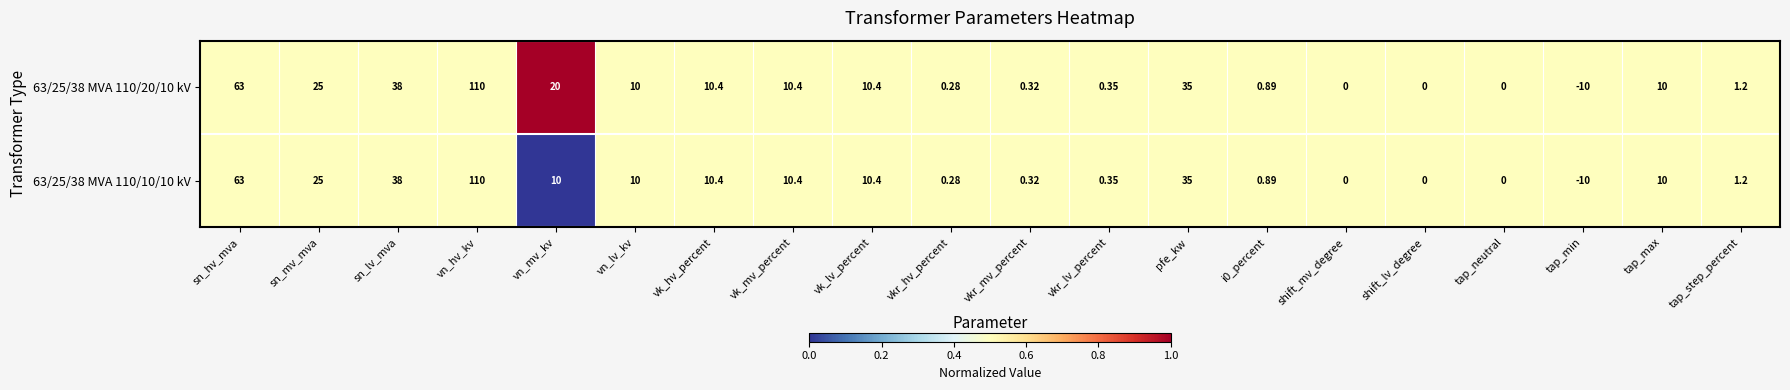

Where does the 63/25/38 MVA 110/20/10 kV series first go above 10?

sn_hv_mva